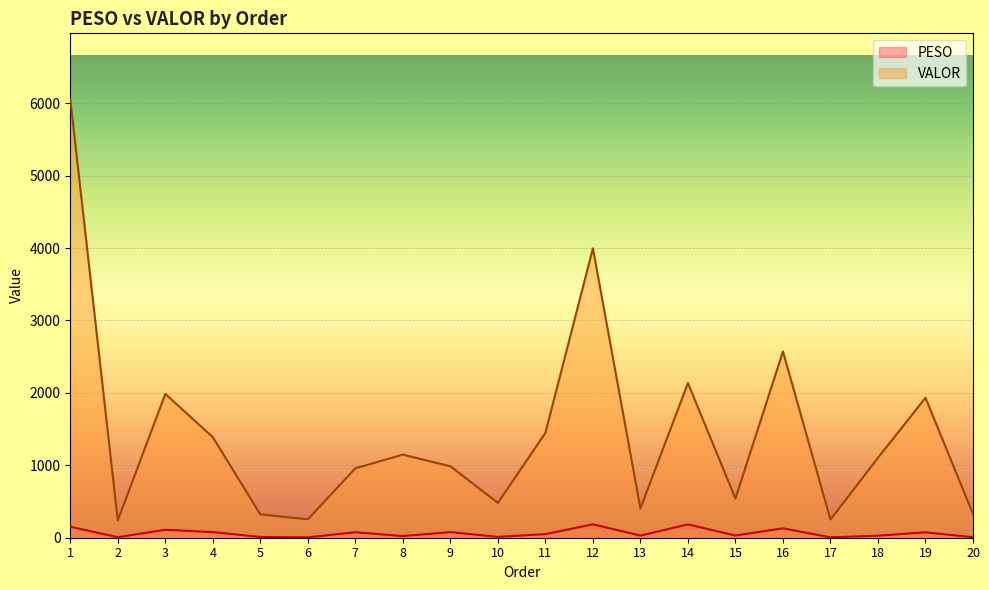

Rank the categories by PESO value from lowest to highest.

6, 17, 2, 20, 5, 10, 8, 18, 13, 15, 11, 19, 7, 9, 4, 3, 16, 1, 14, 12